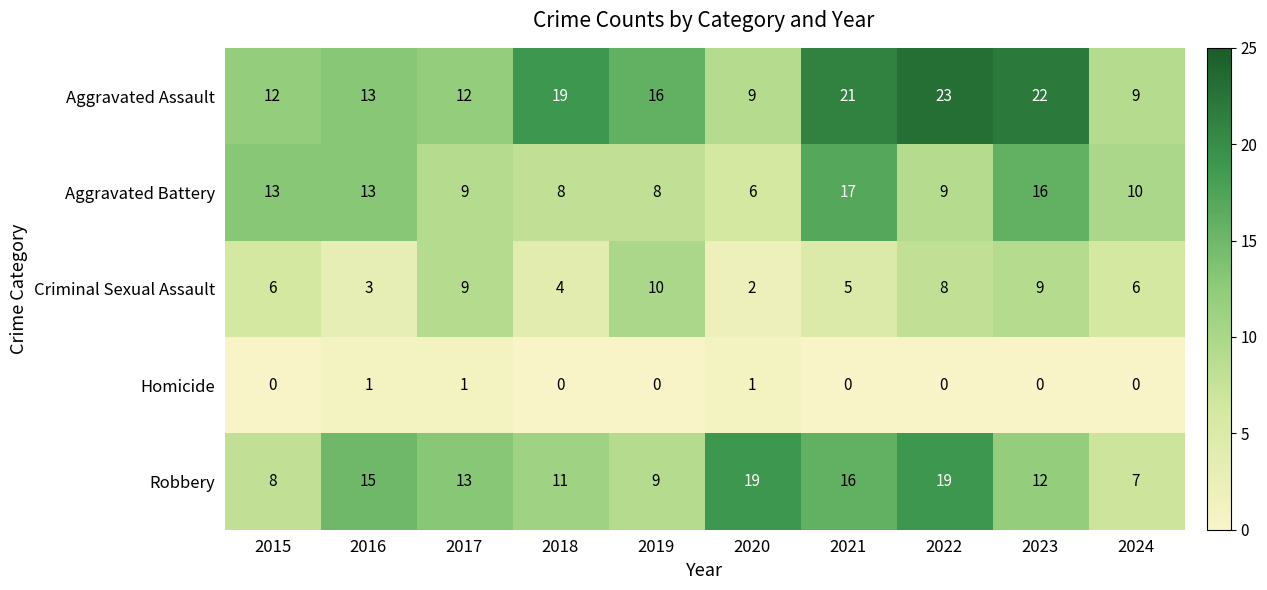

Between 2016 and 2023, which series saw the biggest shift?

Aggravated Assault